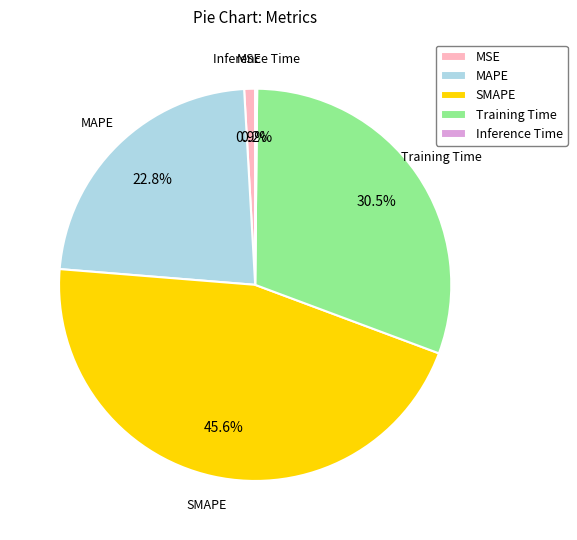

Do SMAPE and Training Time together represent more than half of the pie?

Yes